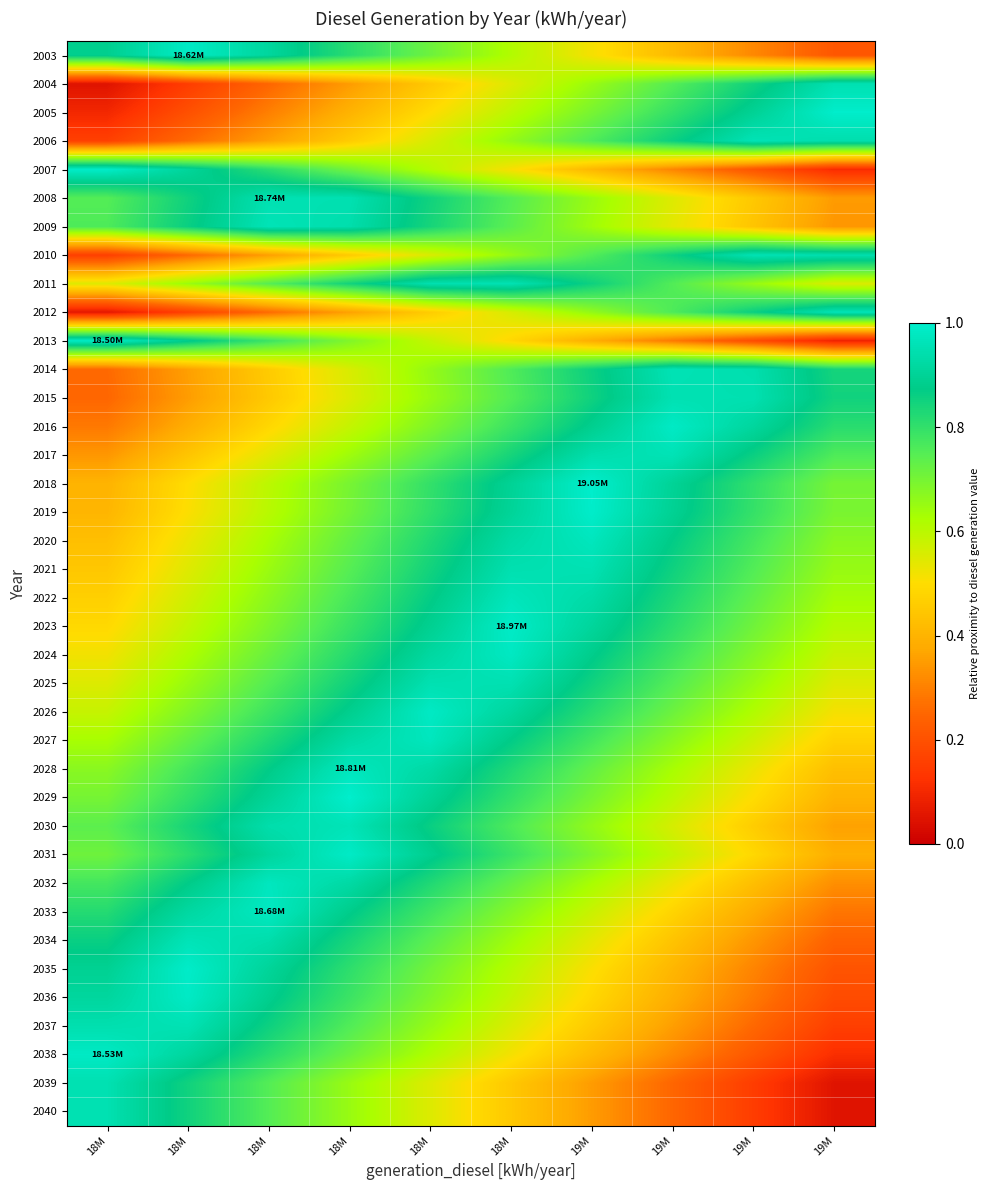

What is the total value across all series at 19M?

26.7